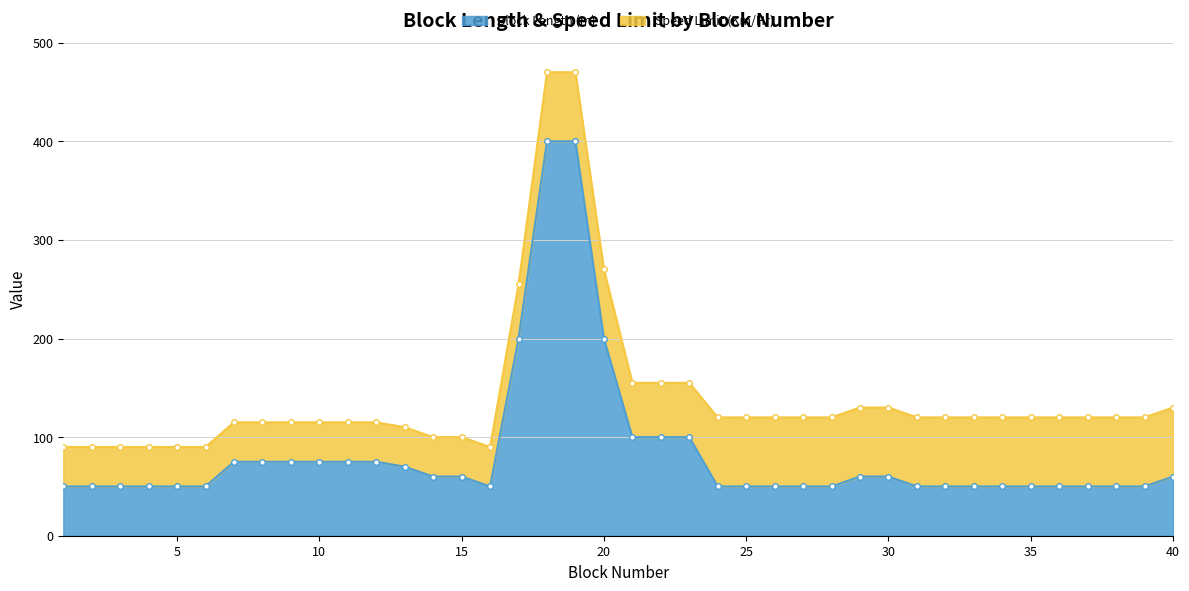

What is the value of the 19th point from the left?

400